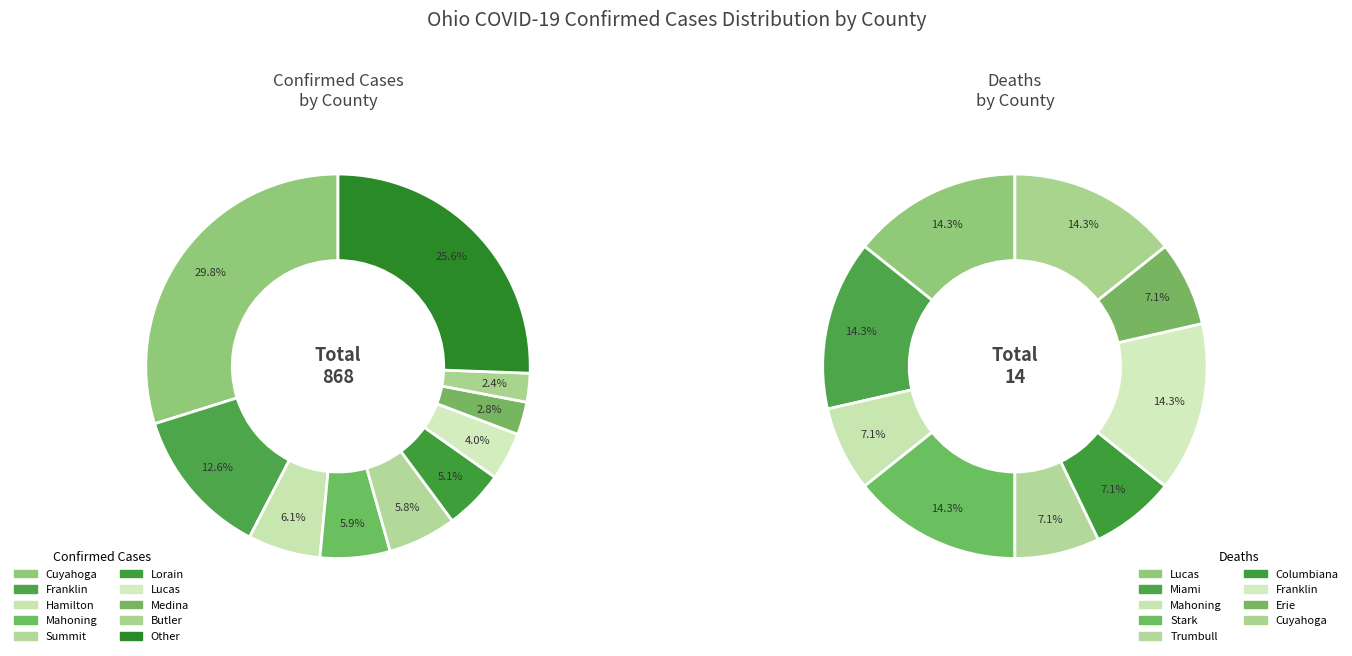

What is the largest slice in the pie chart?

Cuyahoga